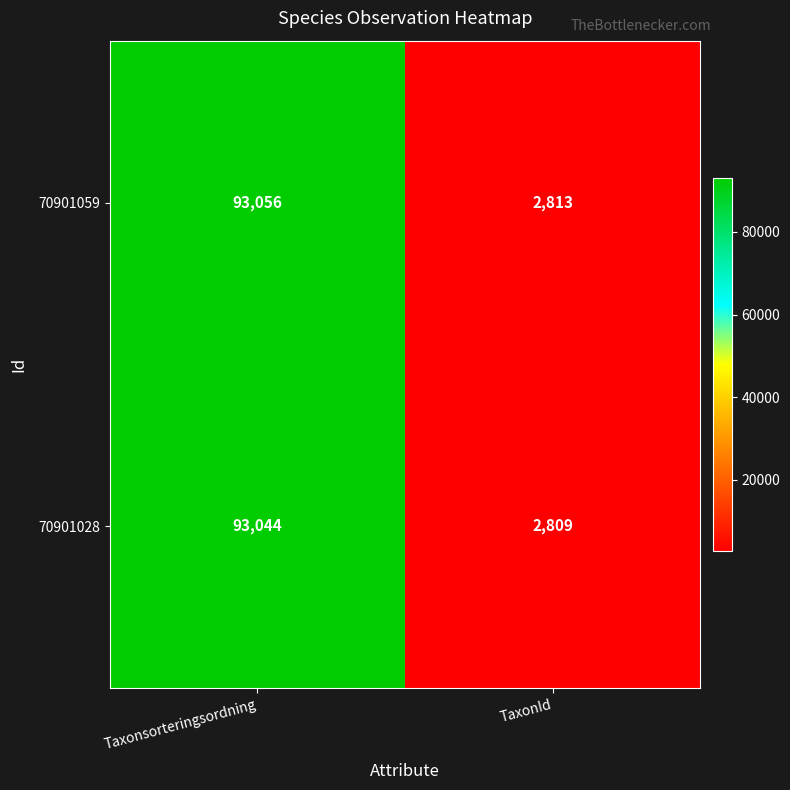

At which label is 70901028 closest to 47926?

TaxonId